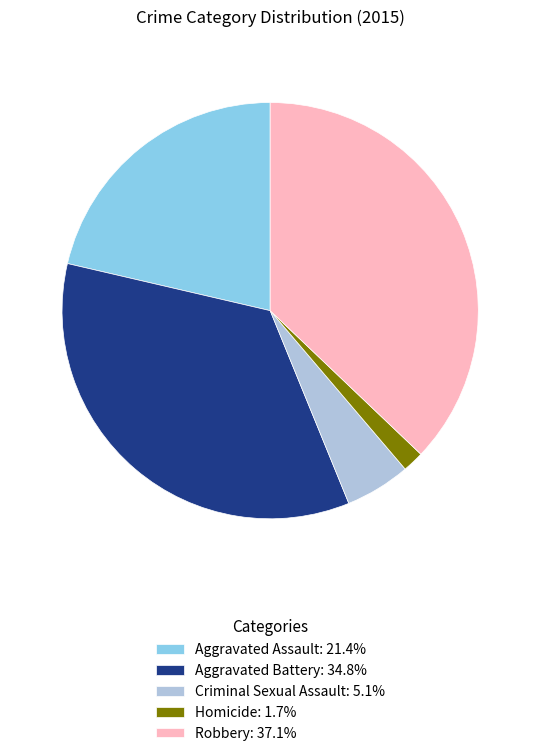

What is the ratio of the value at Criminal Sexual Assault to the value at Homicide?

3.1